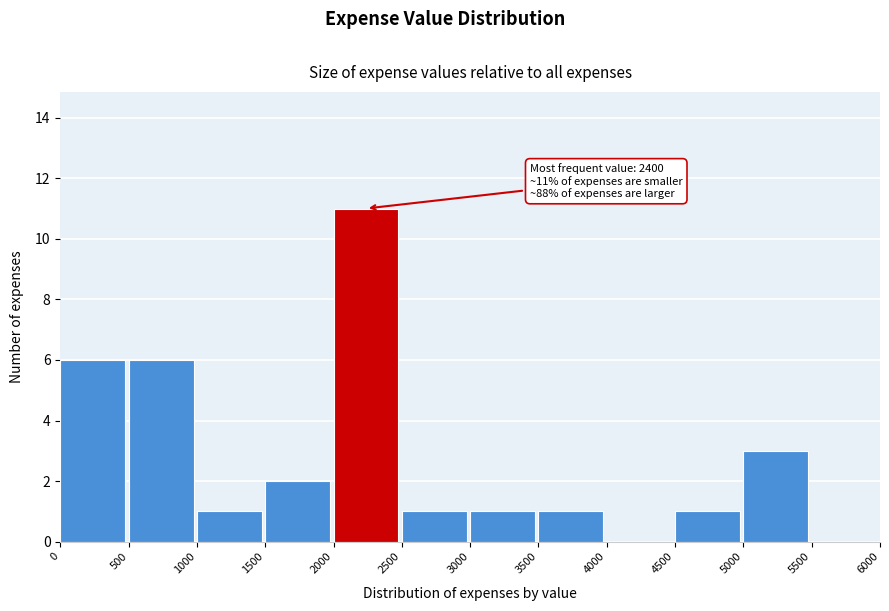

Which range on the x-axis has the tallest bar?

2000 to 2500